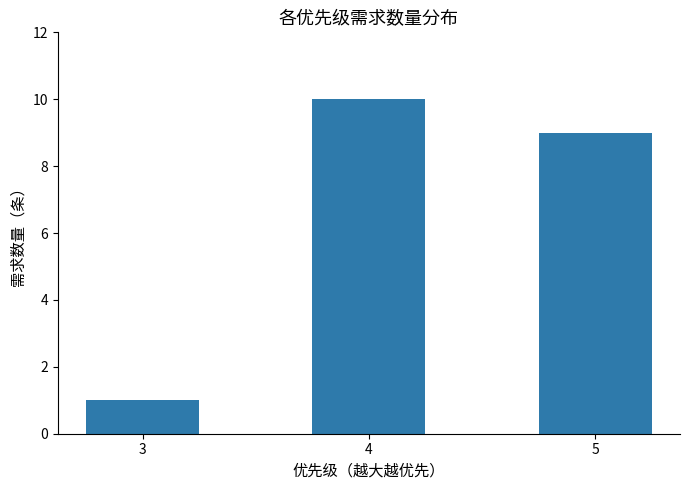

Are the bars horizontal?

No